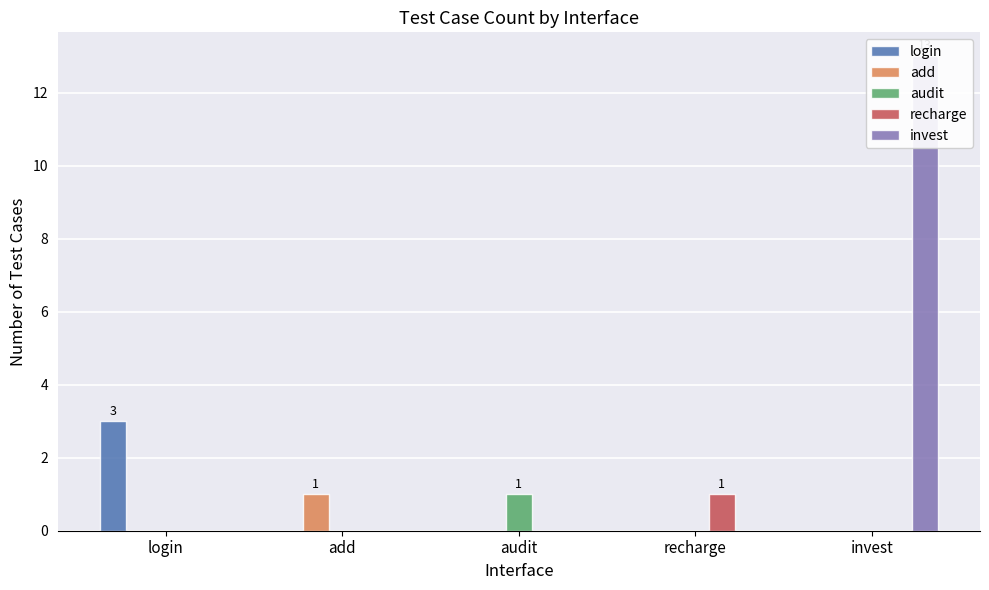

The login series shows 0 at recharge. True or false?

True